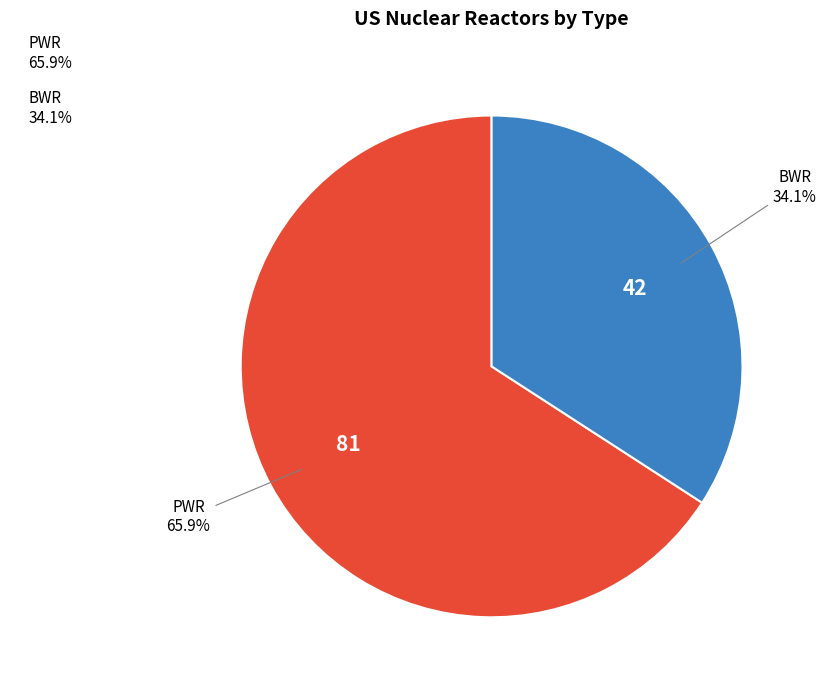

To the nearest percent, what is the difference between the largest and smallest slice percentages?

32%